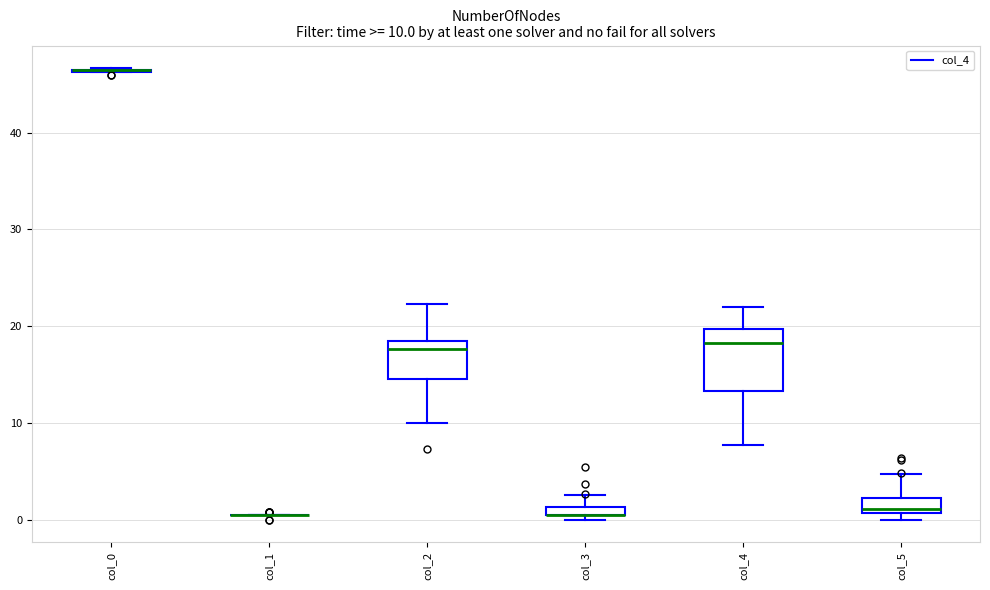

Comparing the boxes themselves (not the whiskers), which one is the tallest?

col_4